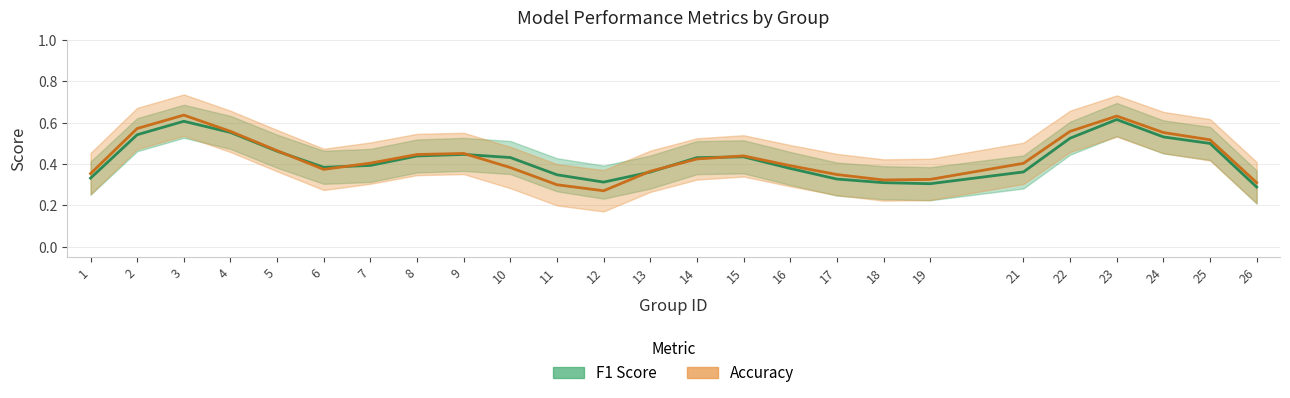

Rank the series by their average value, from highest to lowest.

accuracy, f1